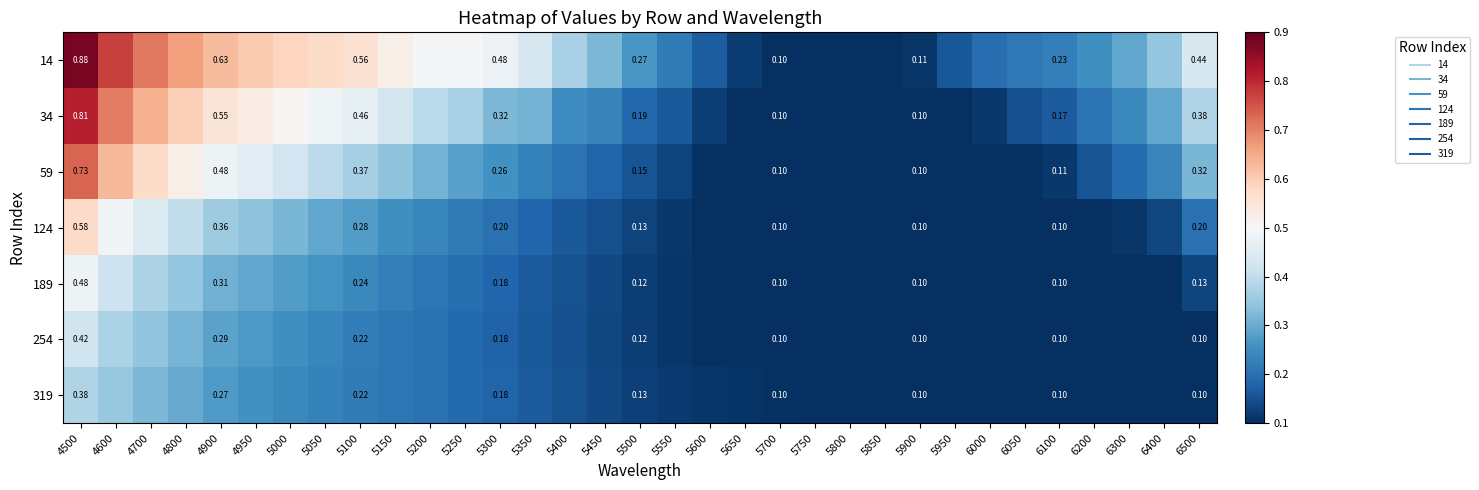

Between 5300 and 5200, which is larger?

5200